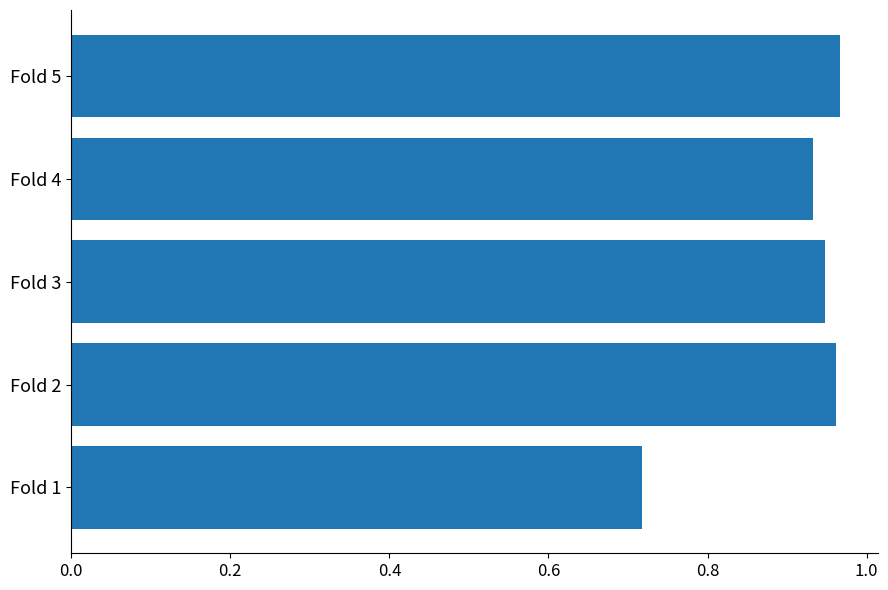

What is the change in value from Fold 1 to Fold 5?

+0.2